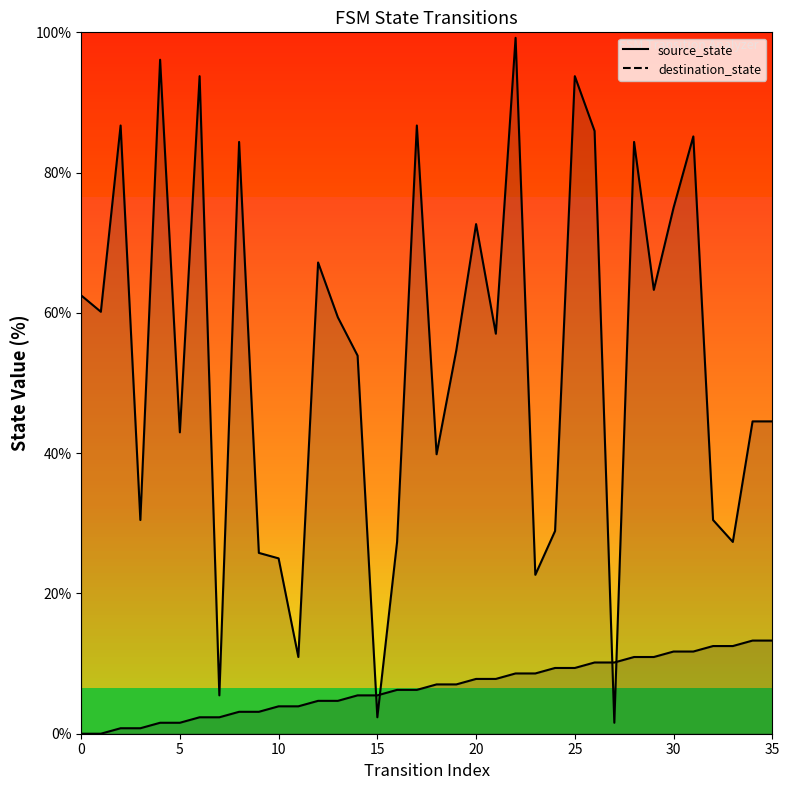

How many interior local valleys does the destination_state series have?

12